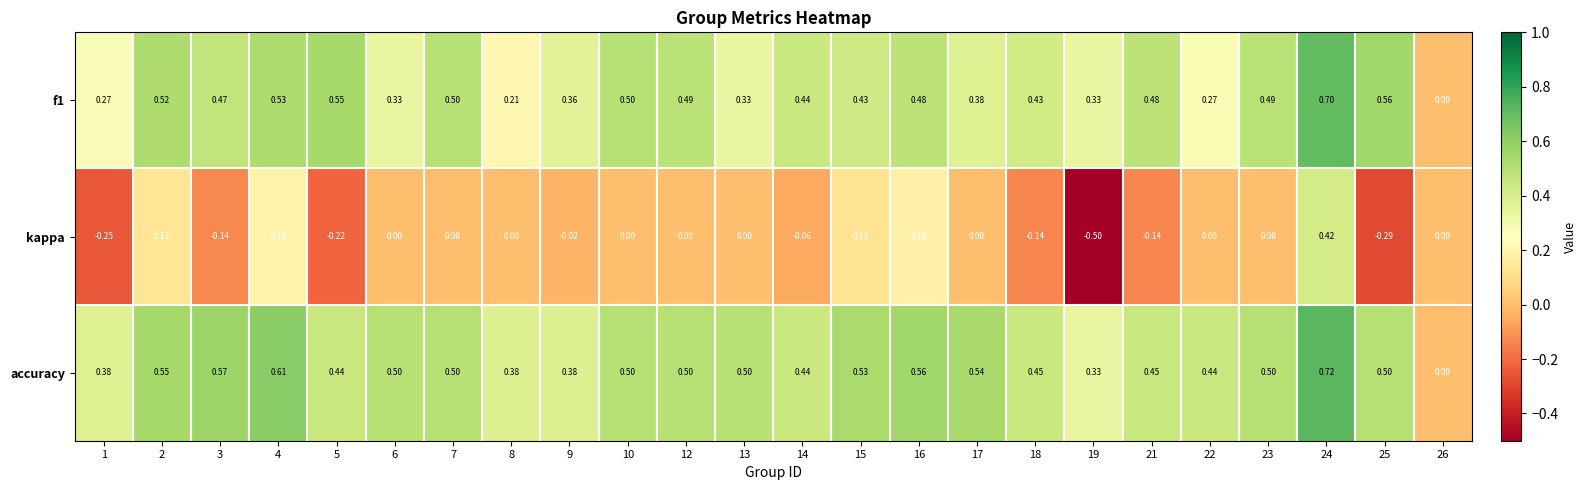

Which series has the largest total across all categories?

accuracy